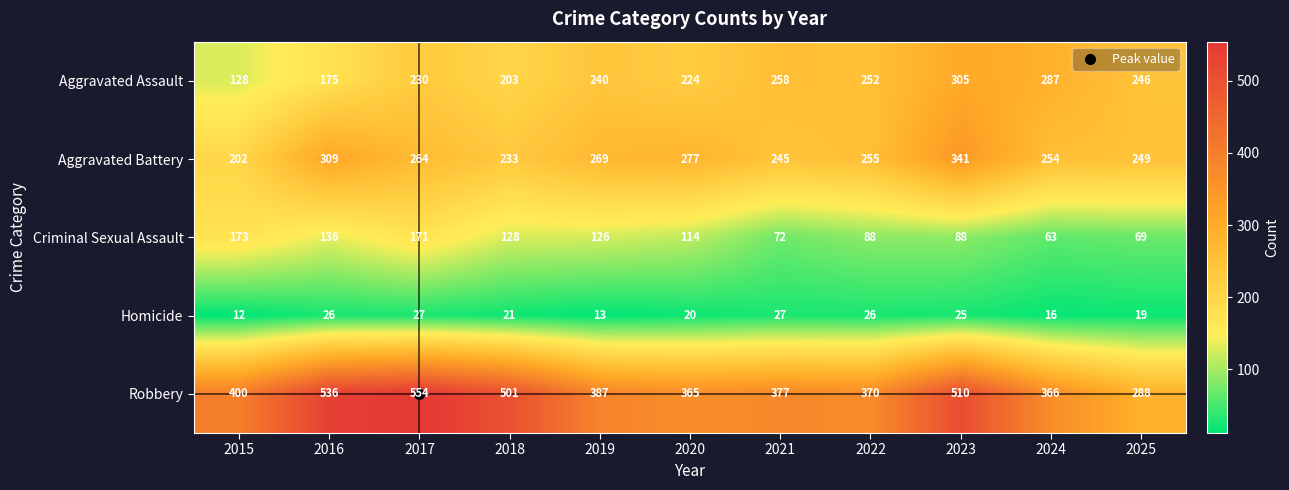

How many data points does each series have?

11